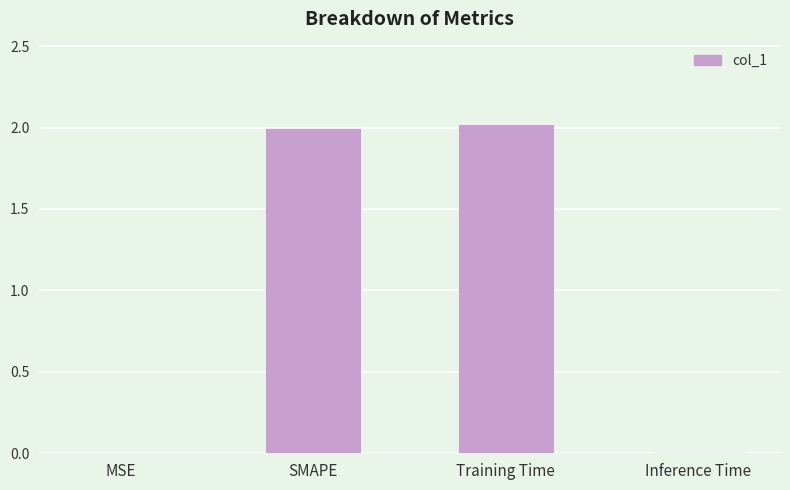

True or false: the data shows 2.0 at Training Time.

True